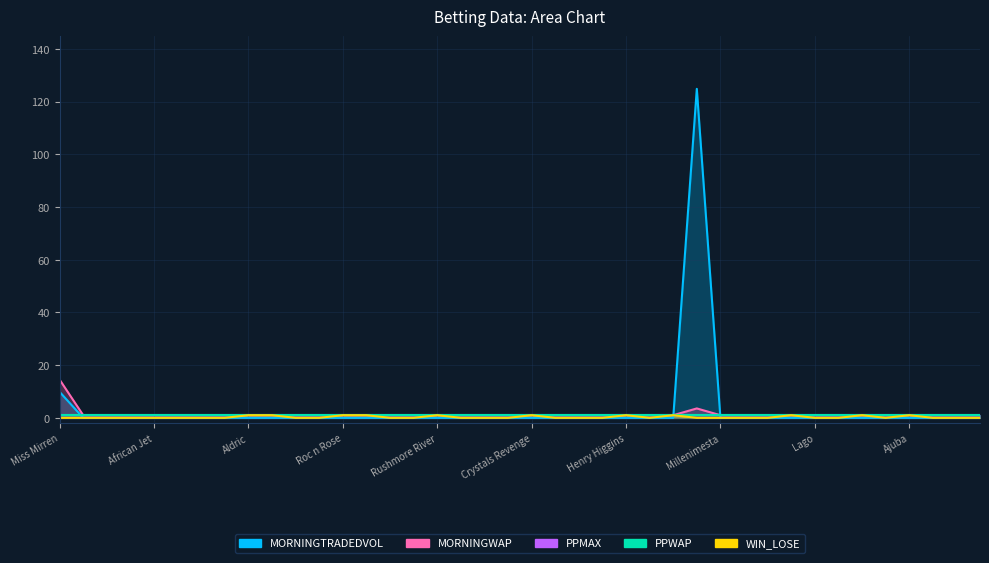

After their last crossing, which series has the higher values: MORNINGTRADEDVOL or MORNINGWAP?

MORNINGWAP